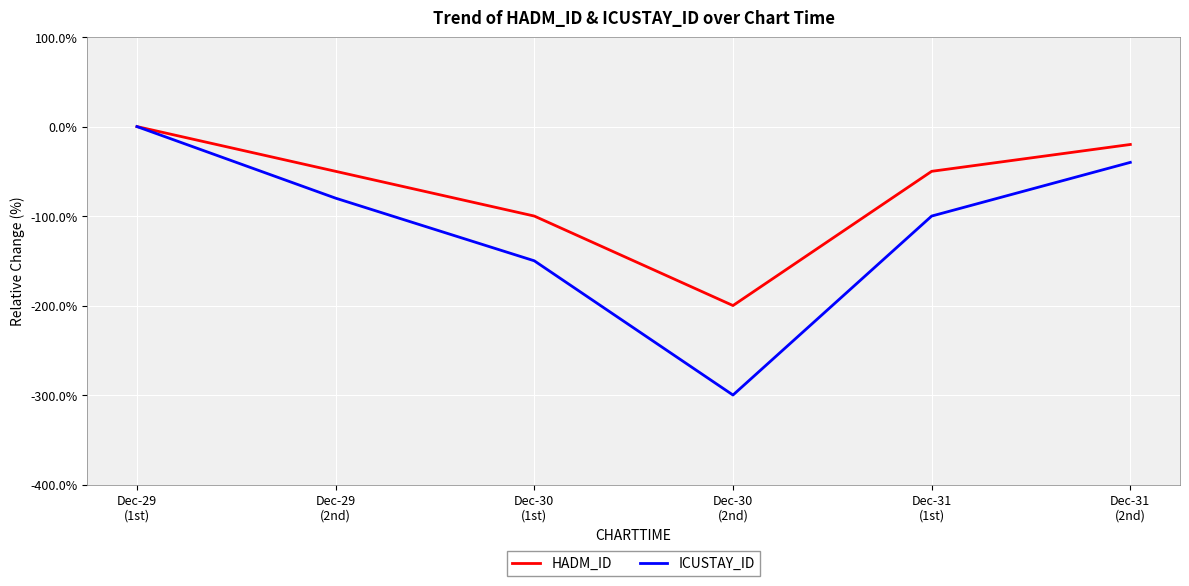

Which series has the largest range (max minus min)?

ICUSTAY_ID